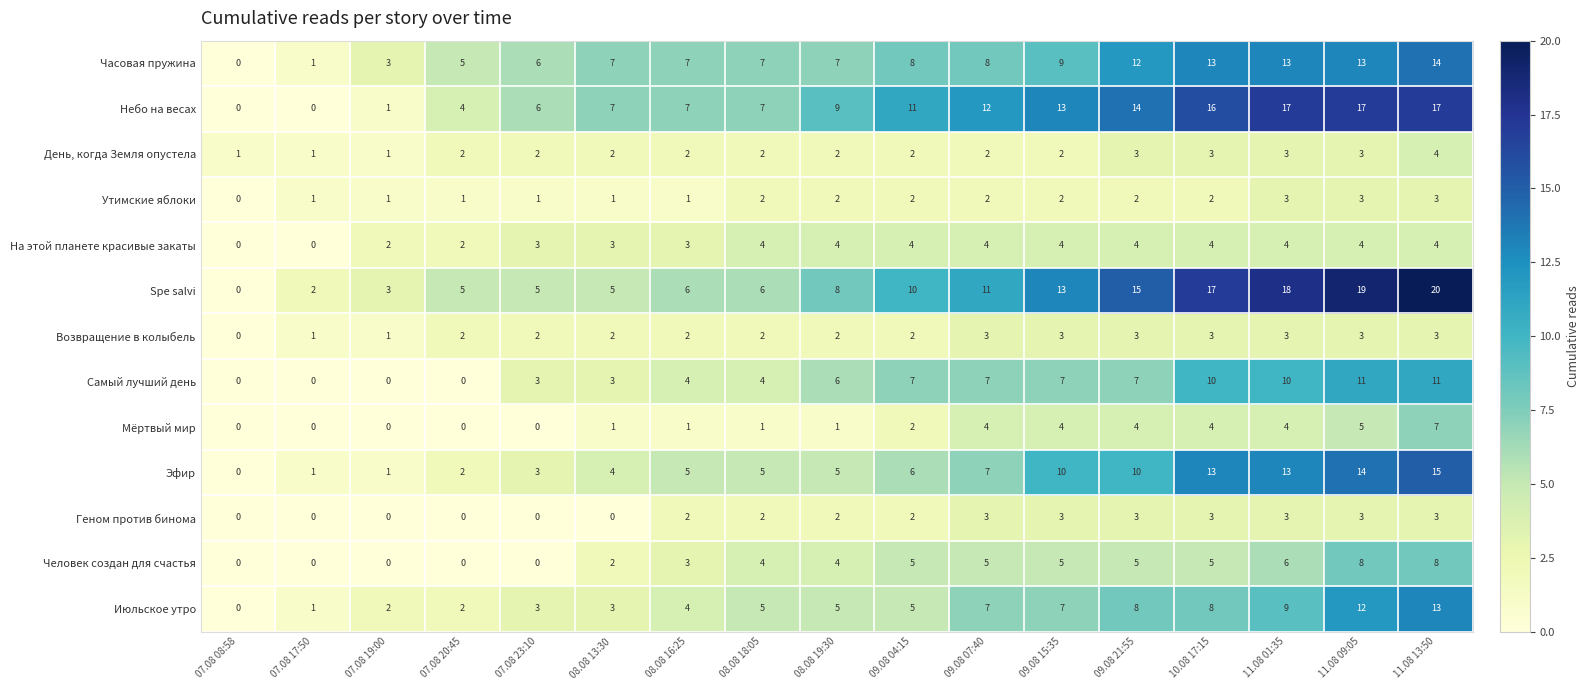

How many На этой планете красивые закаты values are between 3 and 4?

13